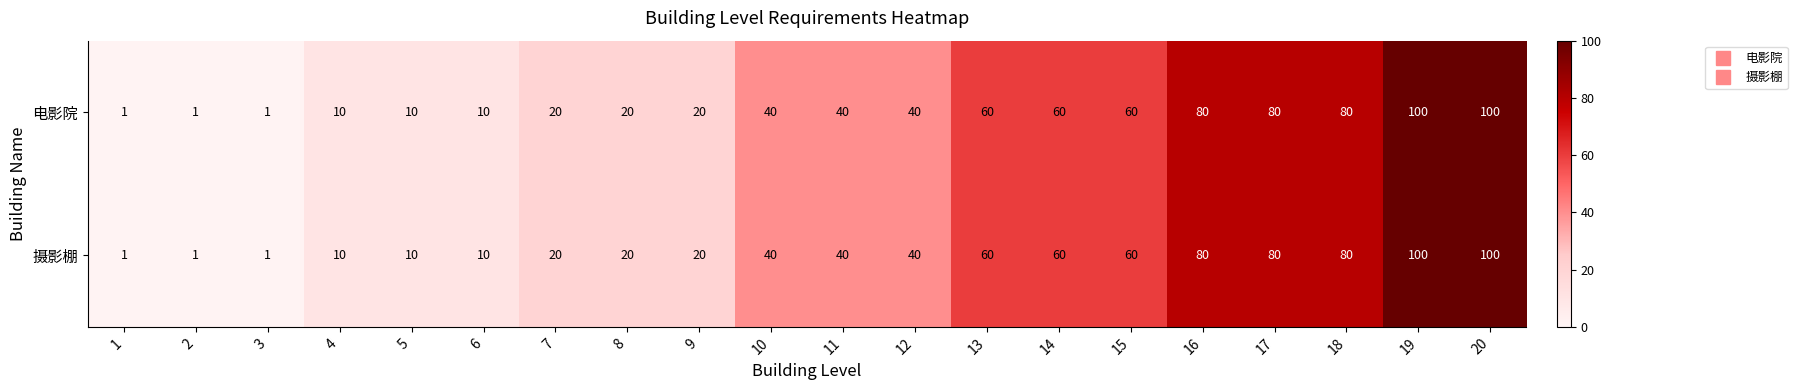

At how many categories does at least one series exceed 22?

11